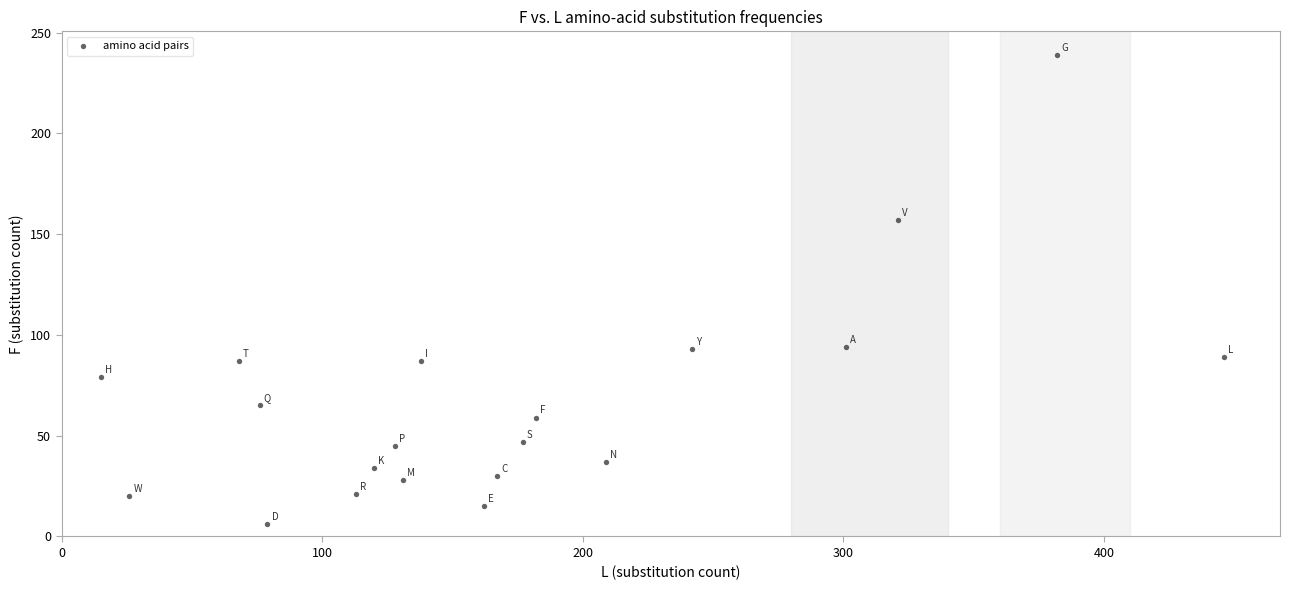

What is the range of Y values (max minus min)?

233